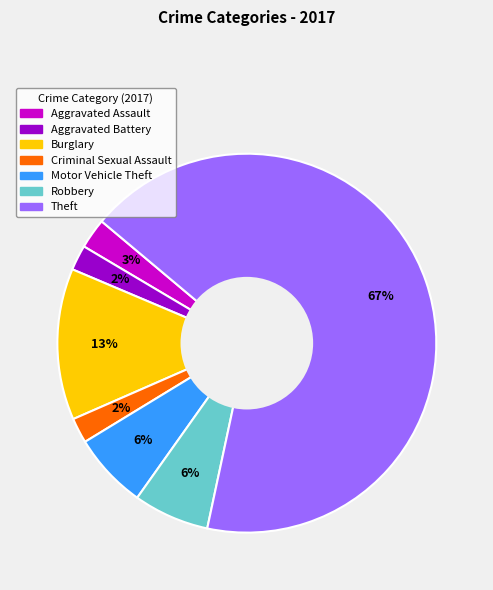

To the nearest percent, what is the average slice percentage?

14%